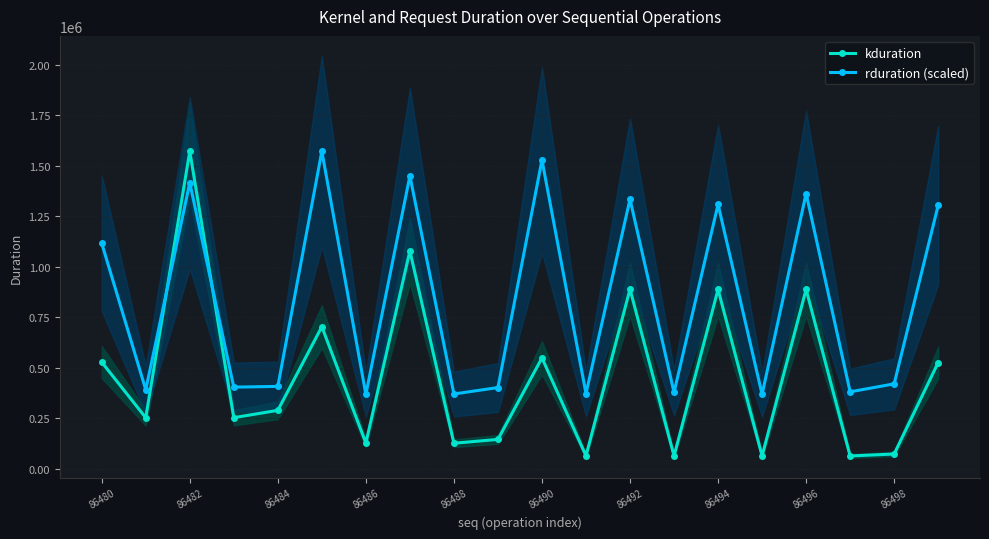

At which category does kduration reach its first local peak?

86482